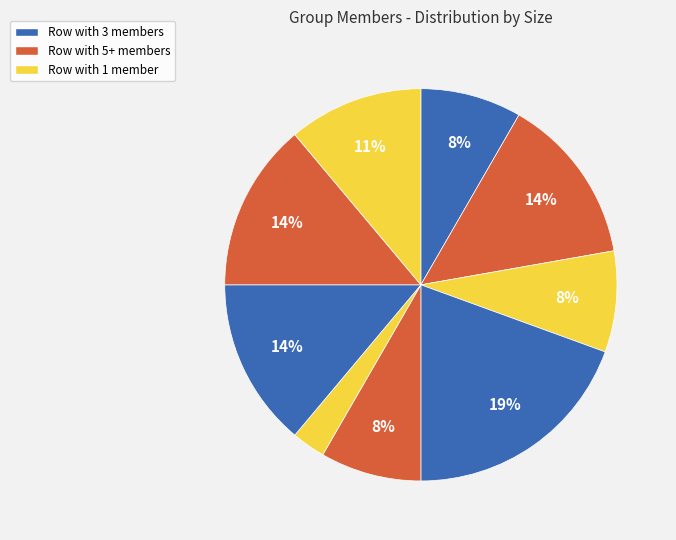

How many slices are in this pie chart?

9